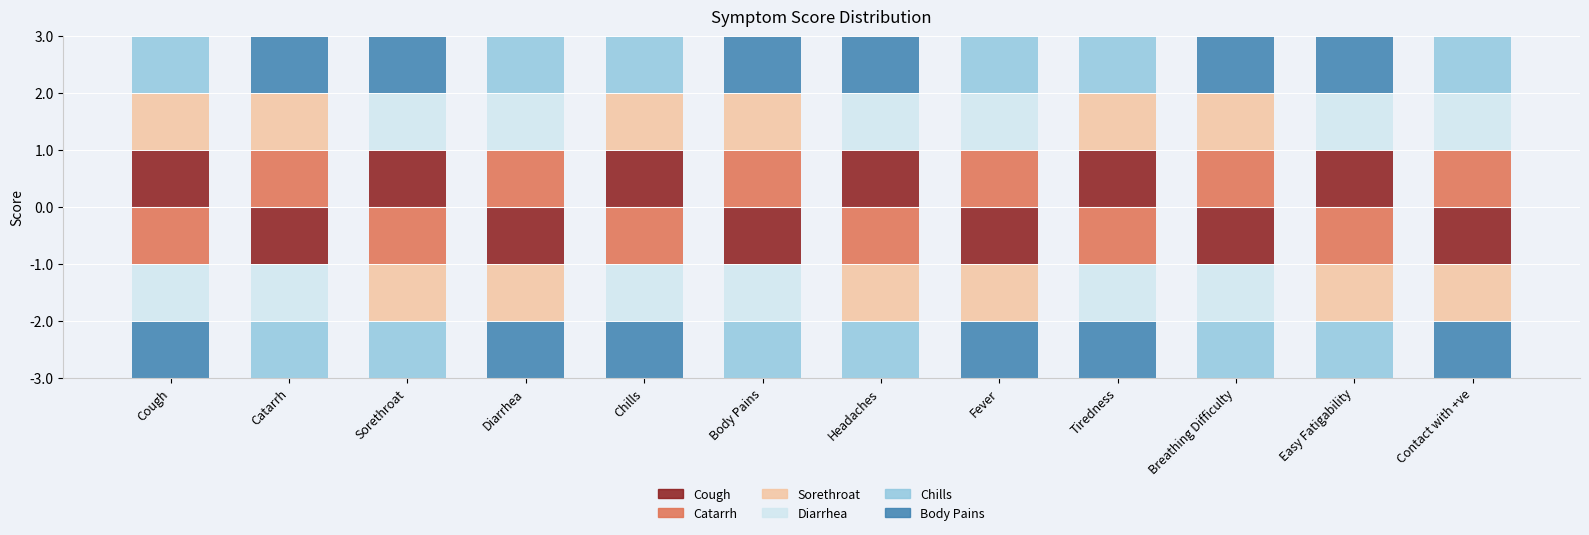

Which series has the largest total across all categories?

Cough